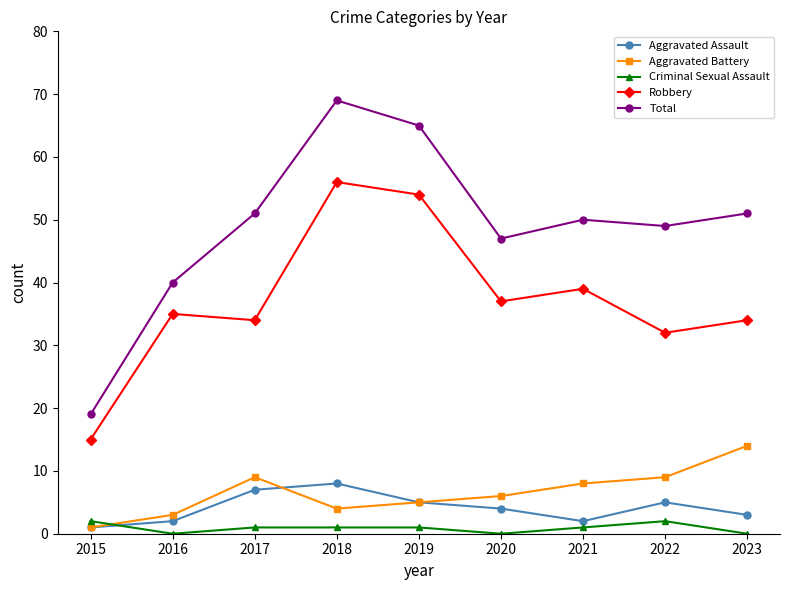

What is the value of the Criminal Sexual Assault point at the 5th from the left?

1